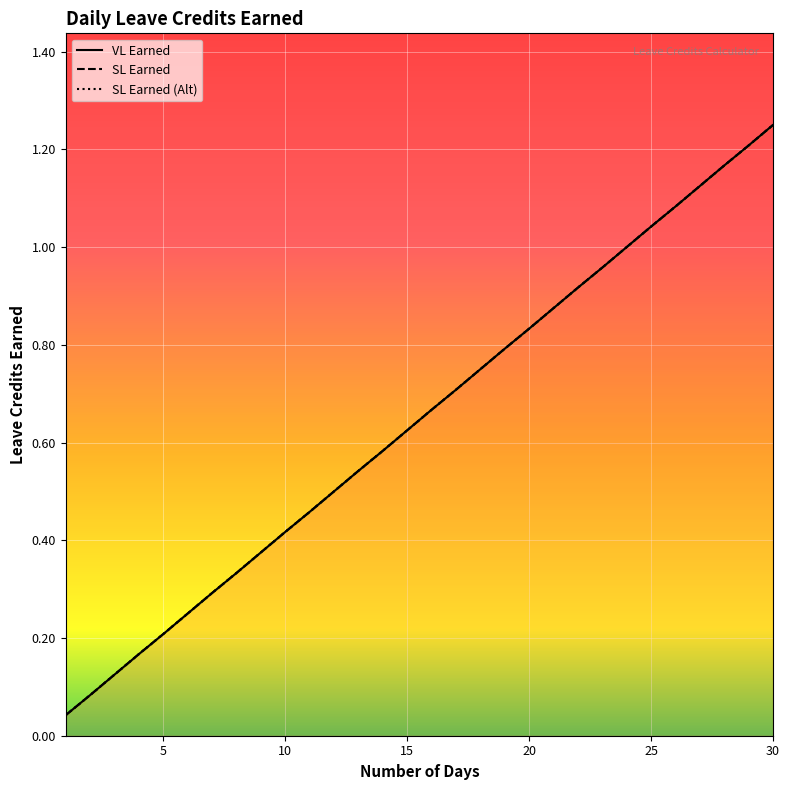

Which has a higher value, 10 or 13?

13